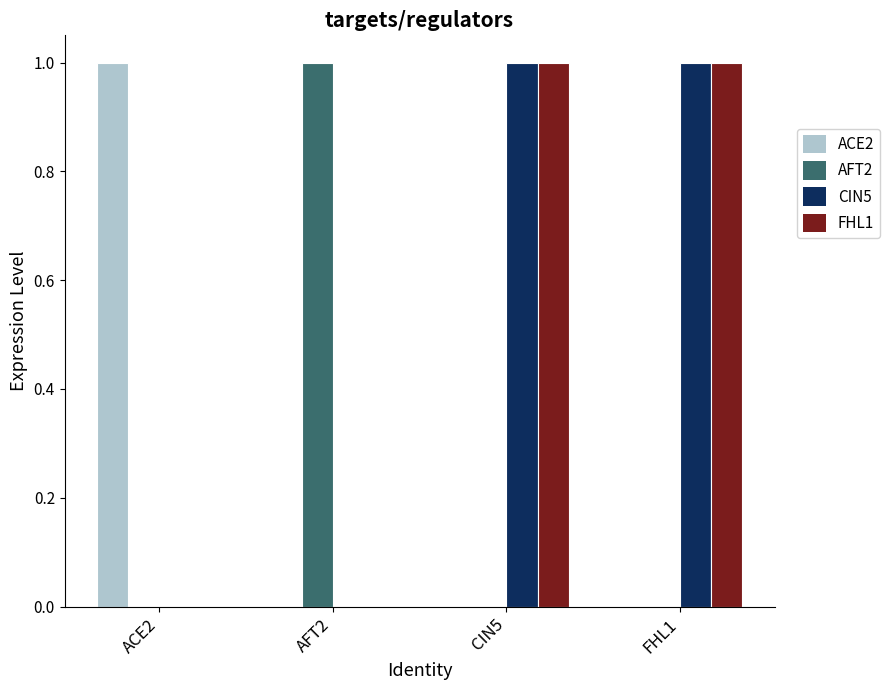

How many data points does each series have?

4